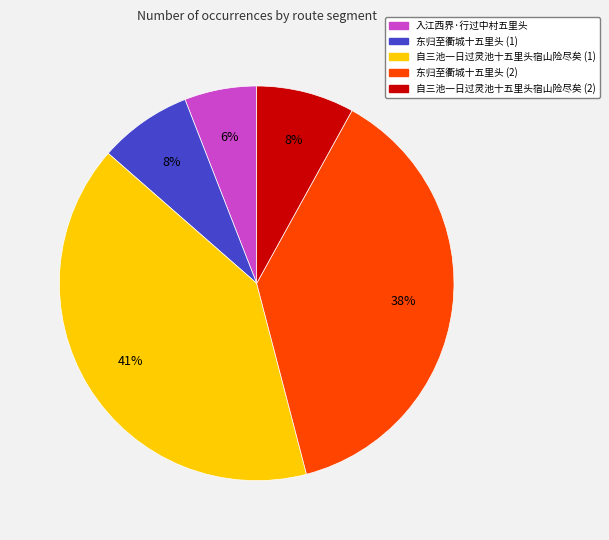

To the nearest percent, what is the average slice percentage?

20%